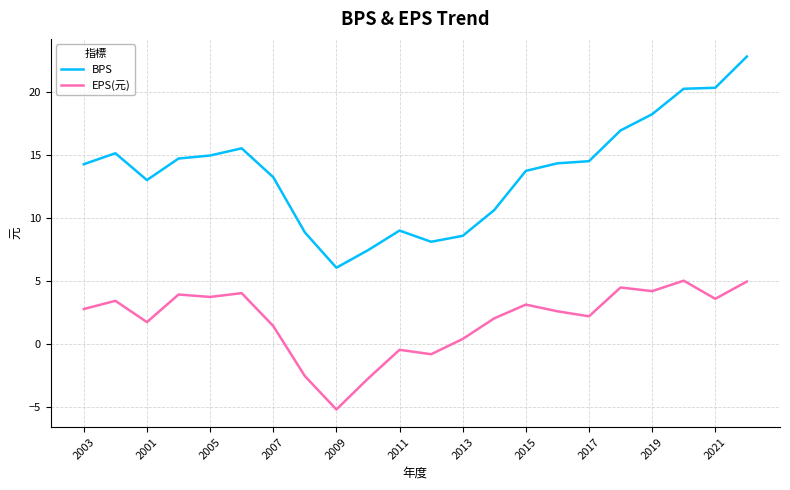

In BPS, how many points are higher than both neighbors (excluding endpoints)?

3